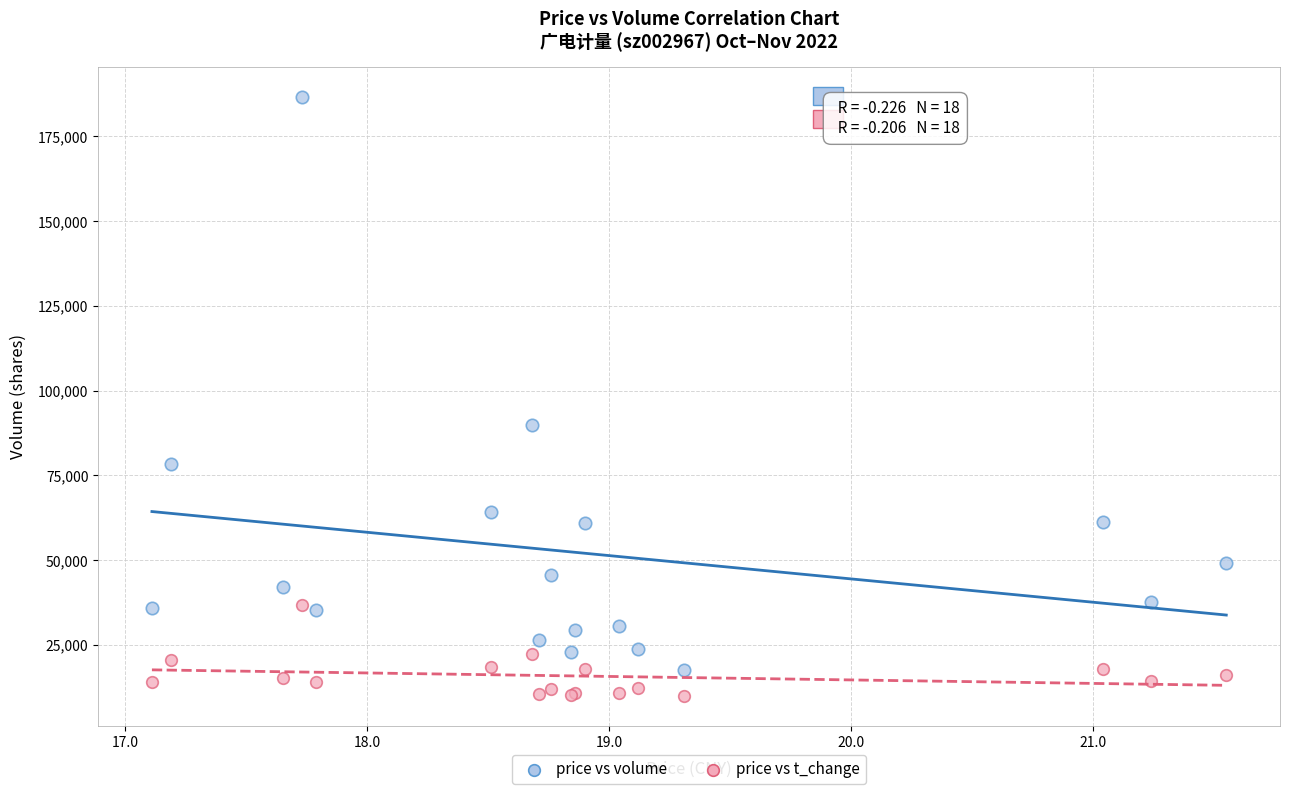

Across all series, what Y value is closest to 98296?

90032.0